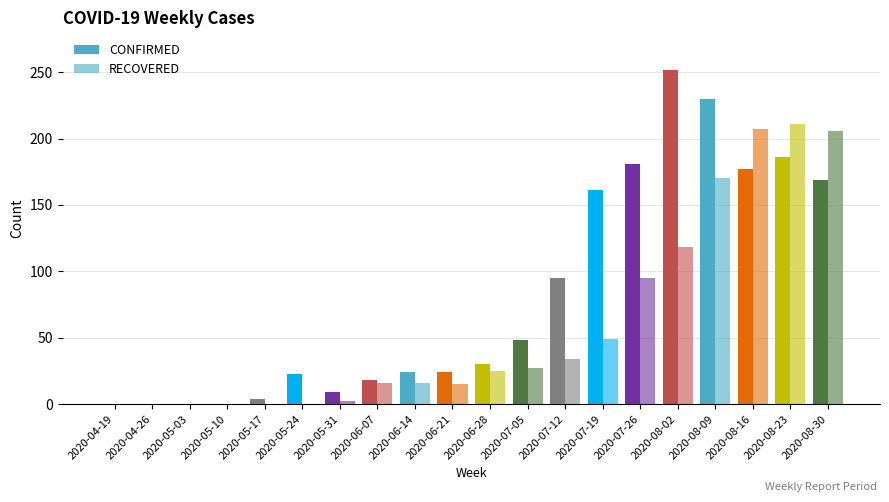

How many series are shown in this chart?

2